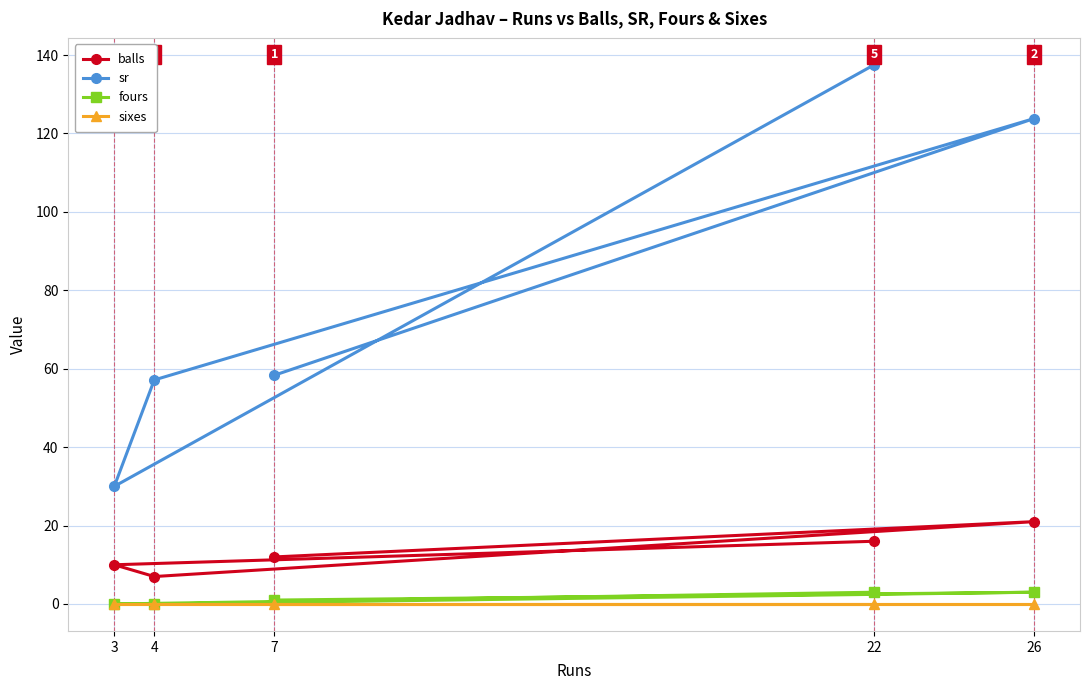

Is this an area chart (filled region under the line)?

No